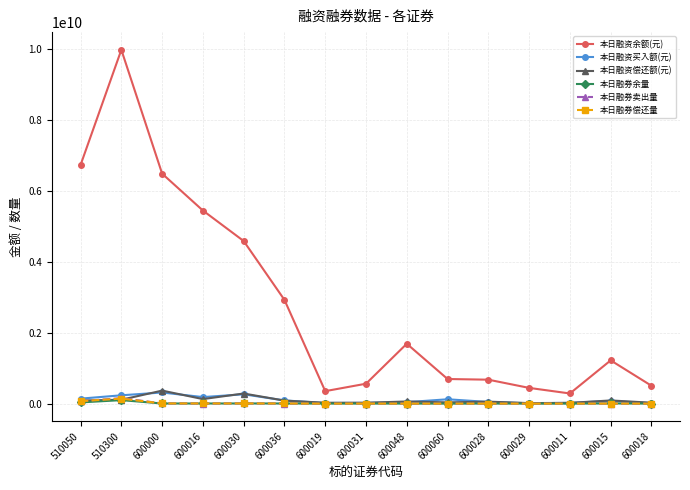

Which series changed the most between 510300 and 600048?

本日融资余额(元)